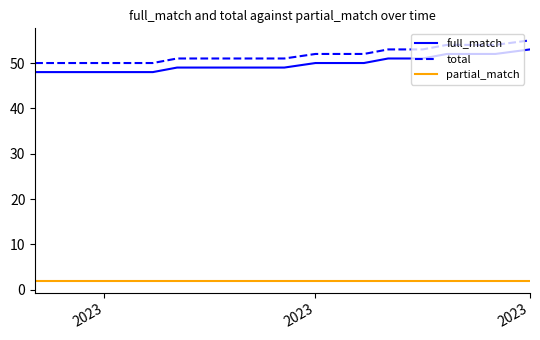

What is the greatest value displayed?

55